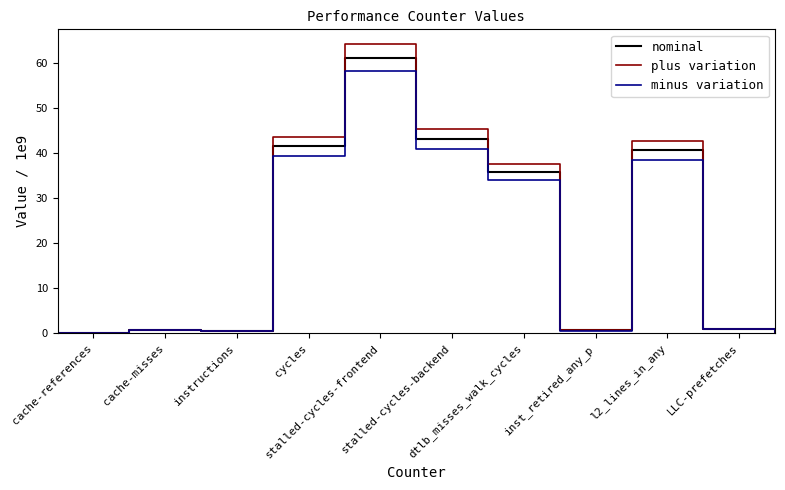

What is the sum of all minus variation values?

214.0